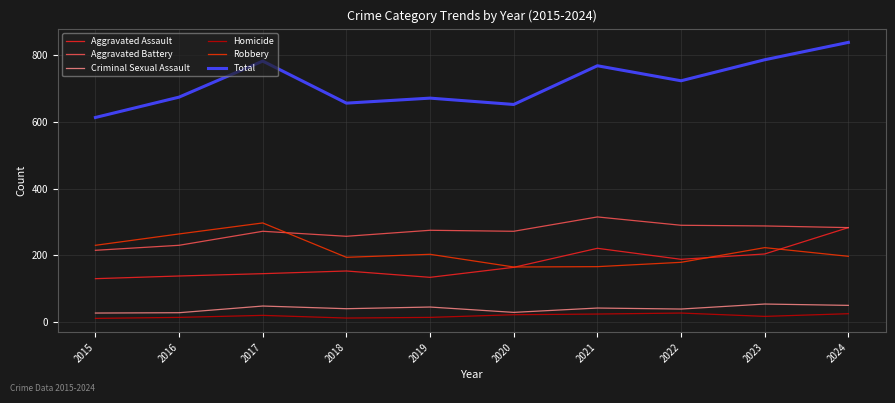

Read the Robbery value at 2023, to the nearest 50.

200